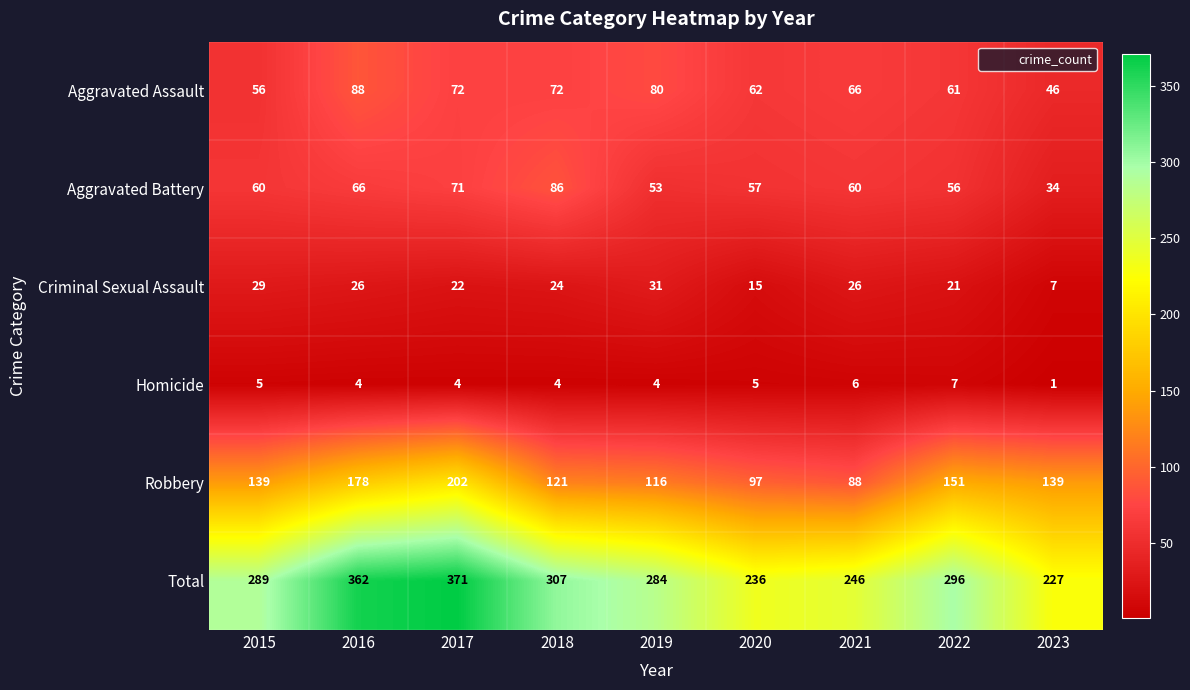

True or false: Aggravated Battery has a value of 60 at 2015.

True